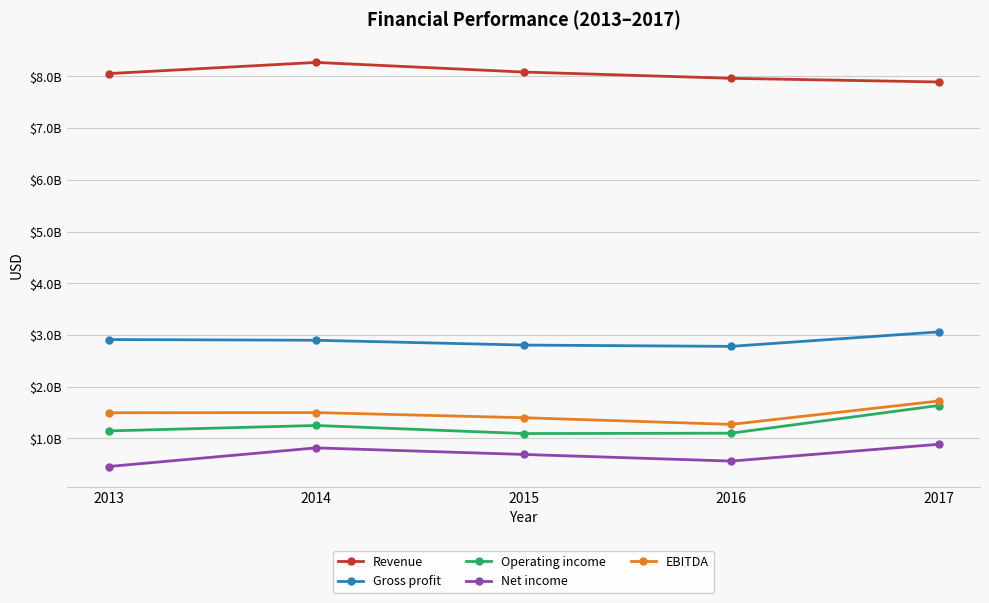

True or false: Gross profit and EBITDA intersect in this chart.

False